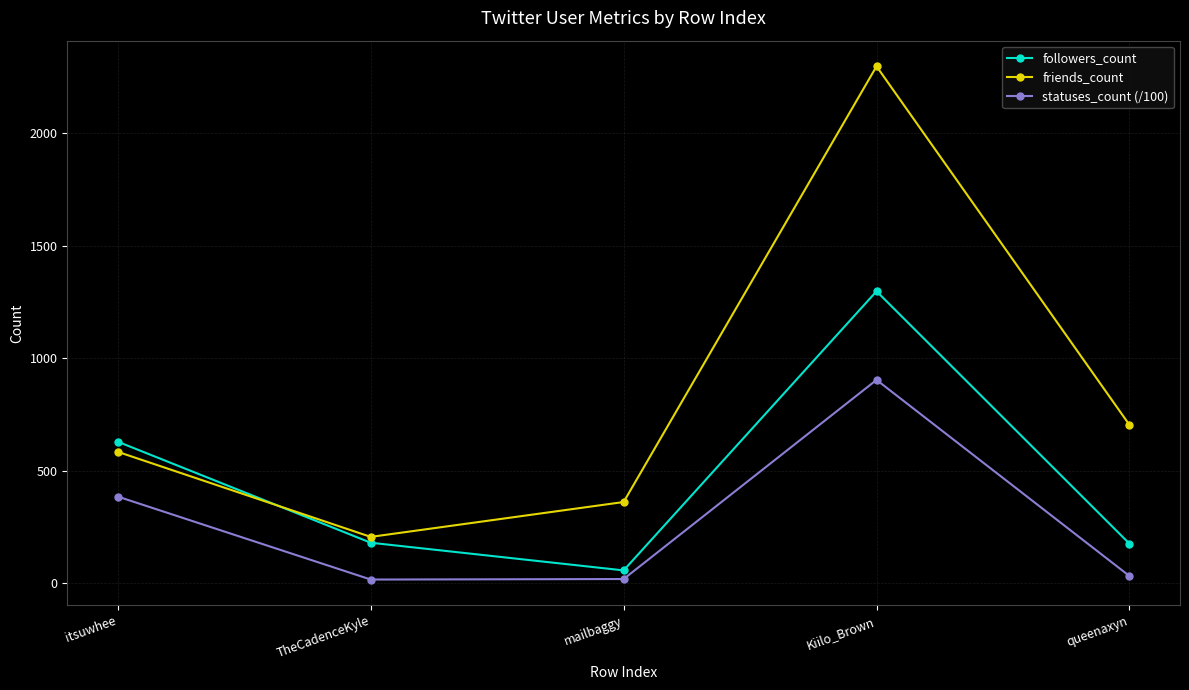

What is the difference between the maximum and second lowest values in the followers_count series?

1122.0